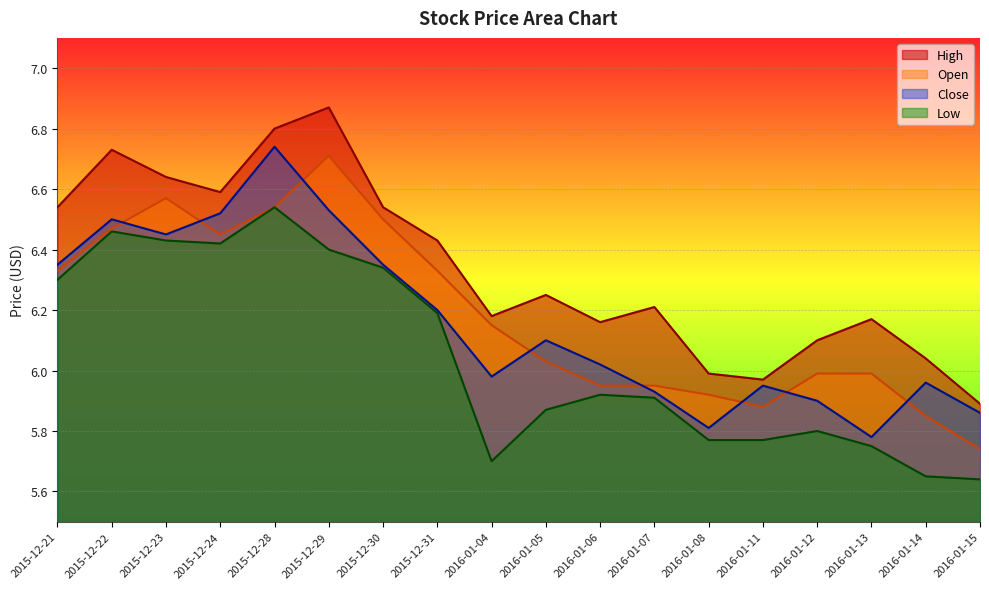

Rank the series at 2015-12-30 from lowest to highest value.

Low, Close, Open, High